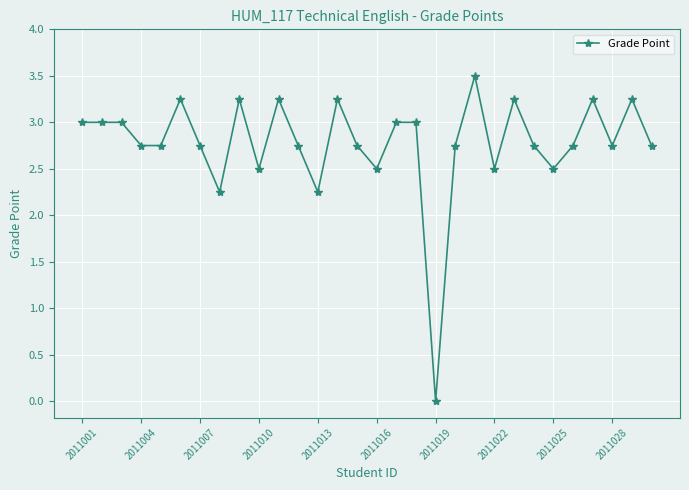

What is the greatest value displayed?

3.5